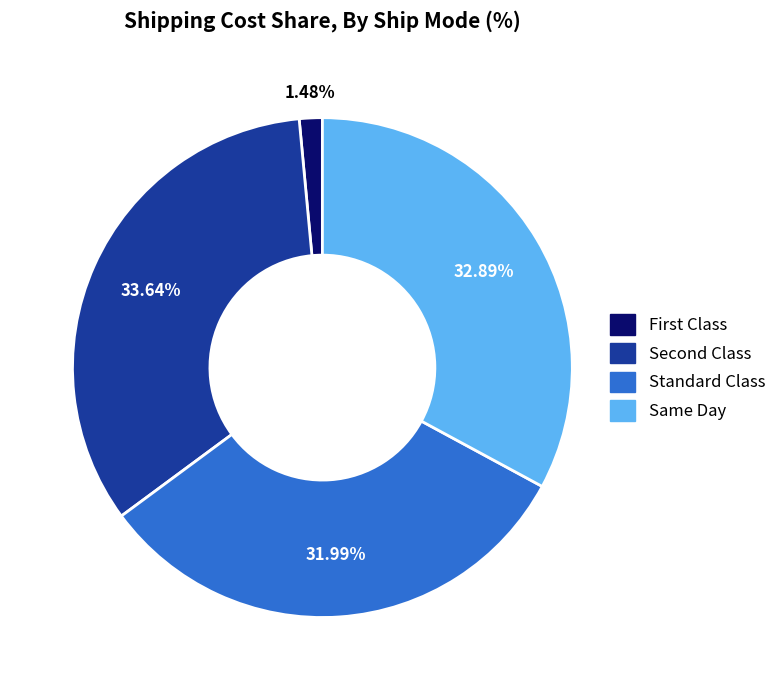

Rank the categories by value from highest to lowest.

Second Class, Same Day, Standard Class, First Class